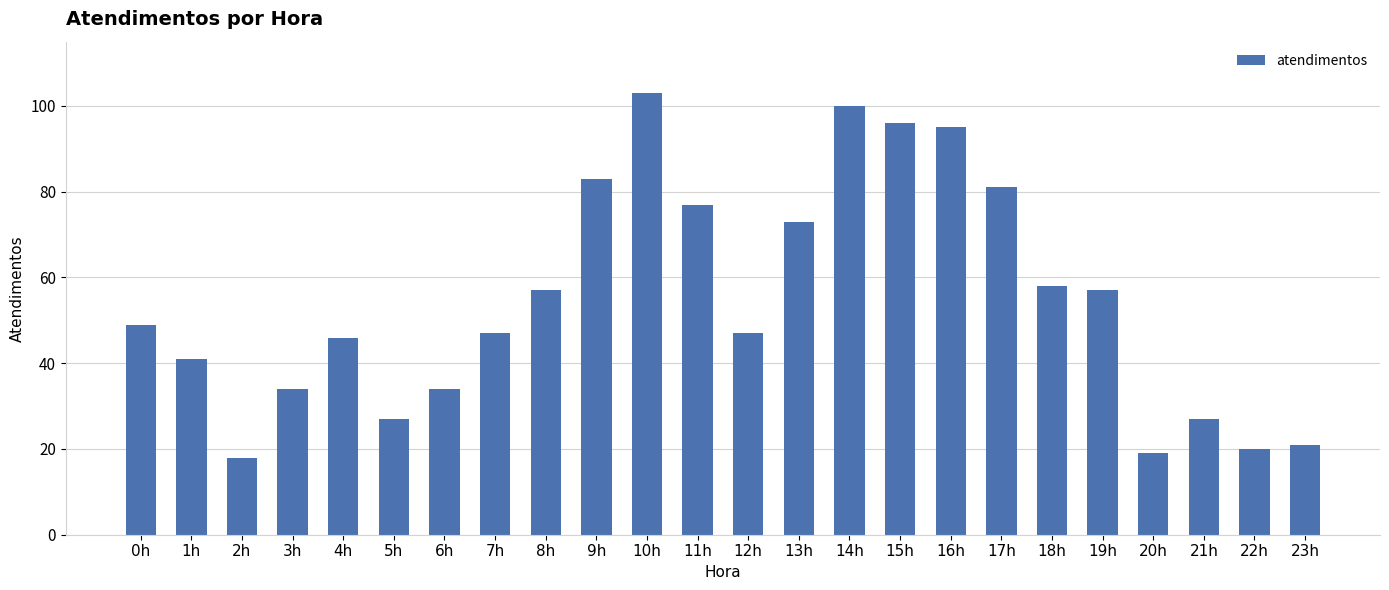

Is it true that the value at 1h is 41?

True